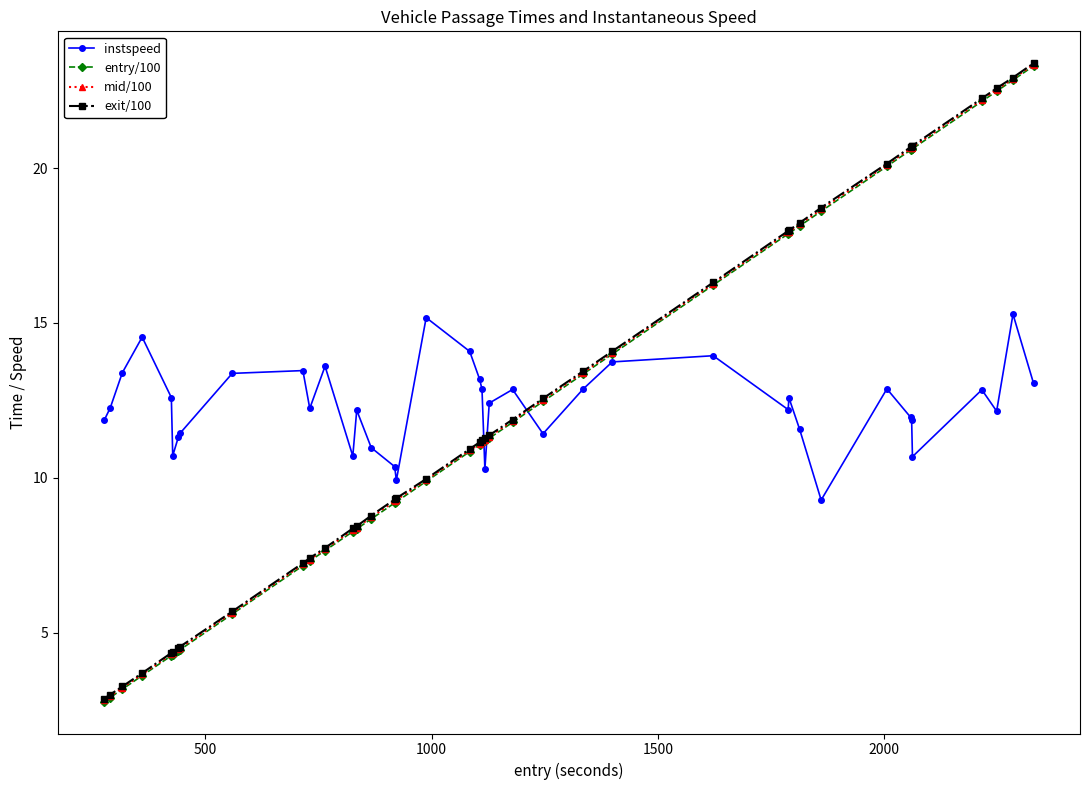

What is the highest value of the exit/100 series?

23.4